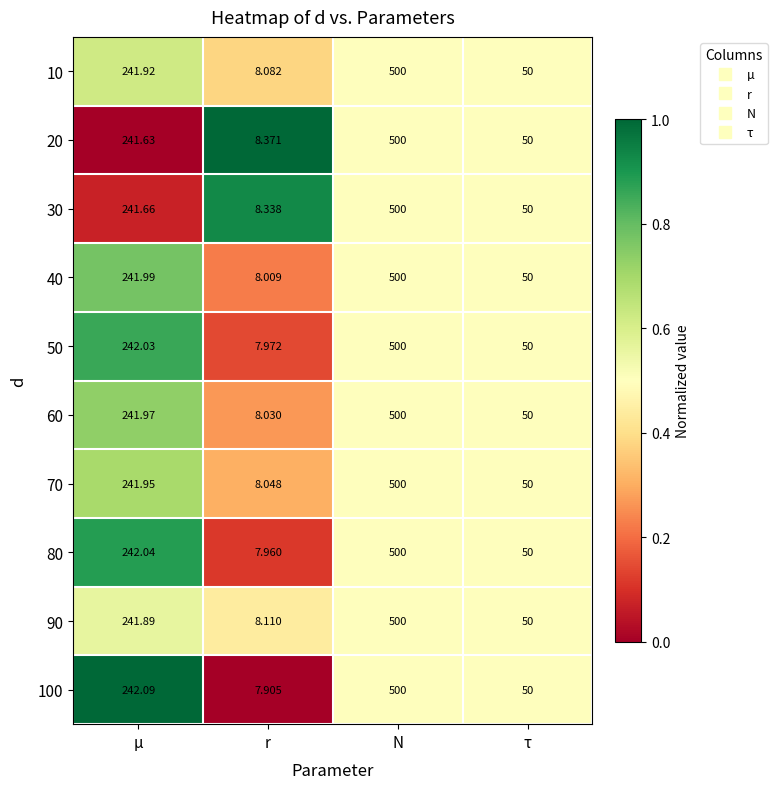

At which category does the chart reach its peak across all series?

N